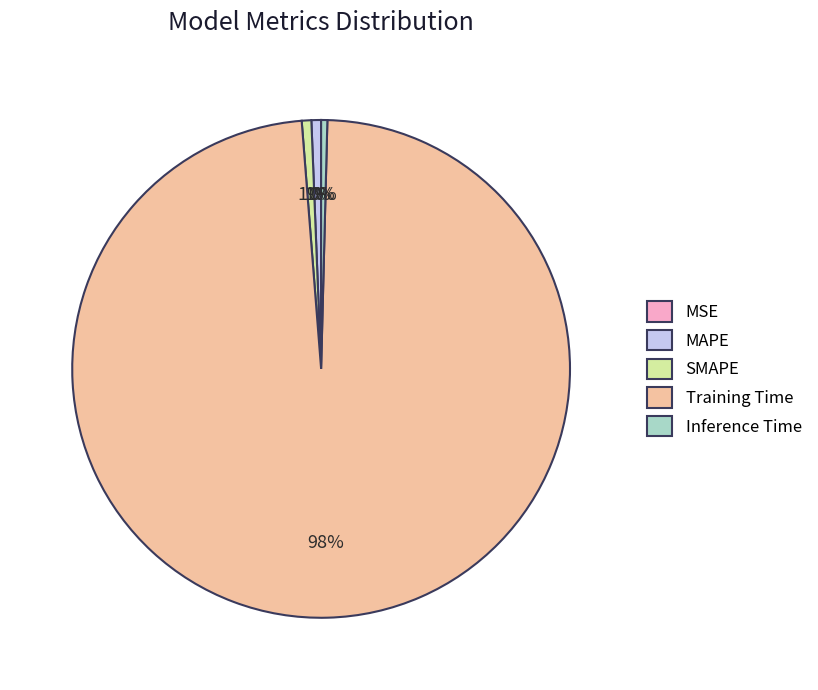

What is the largest slice in the pie chart?

Training Time